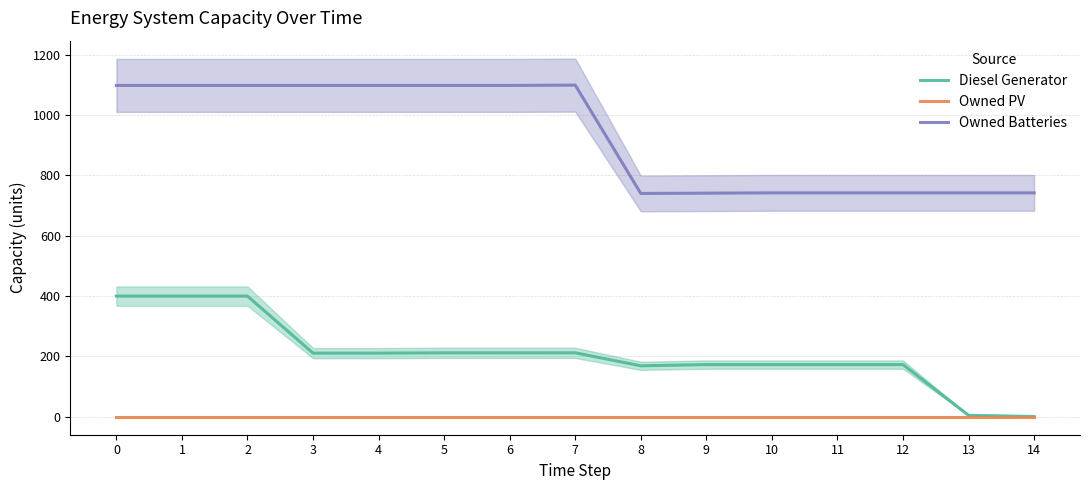

What is the maximum value for Diesel Generator?

400